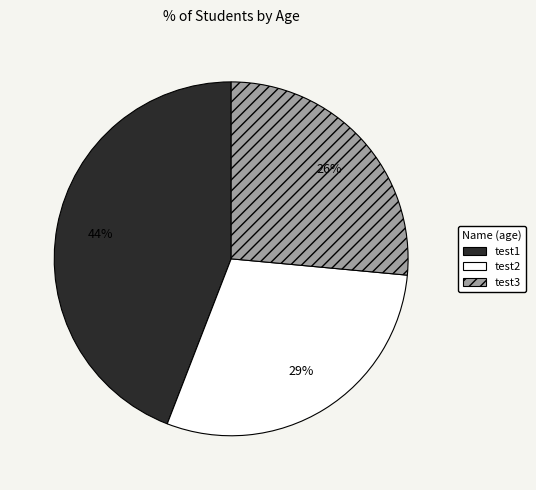

To the nearest percent, what portion does test2 represent?

29%